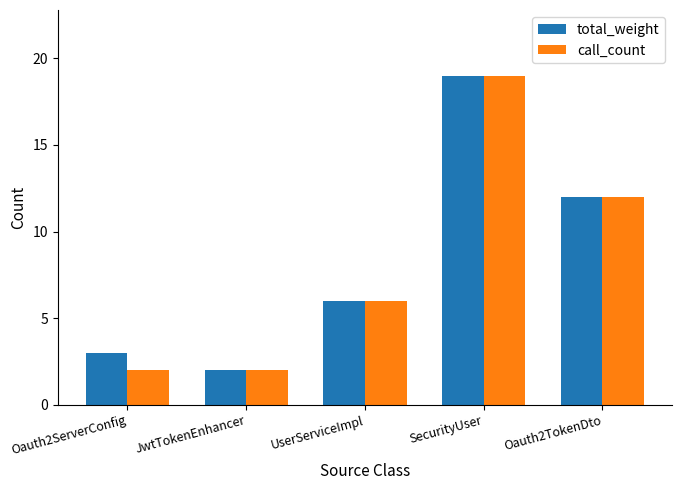

List the series in order of their overall mean, highest first.

total_weight, call_count